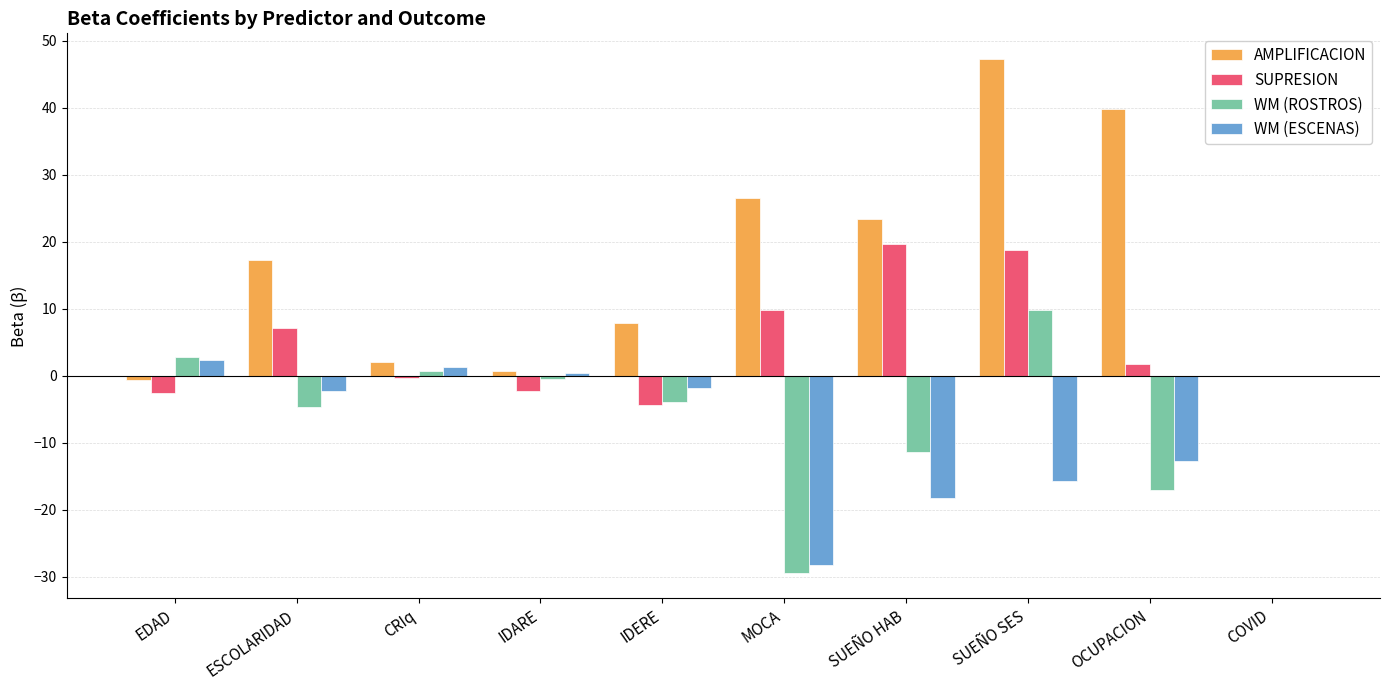

Are the bars grouped side by side (vs. stacked)?

Yes